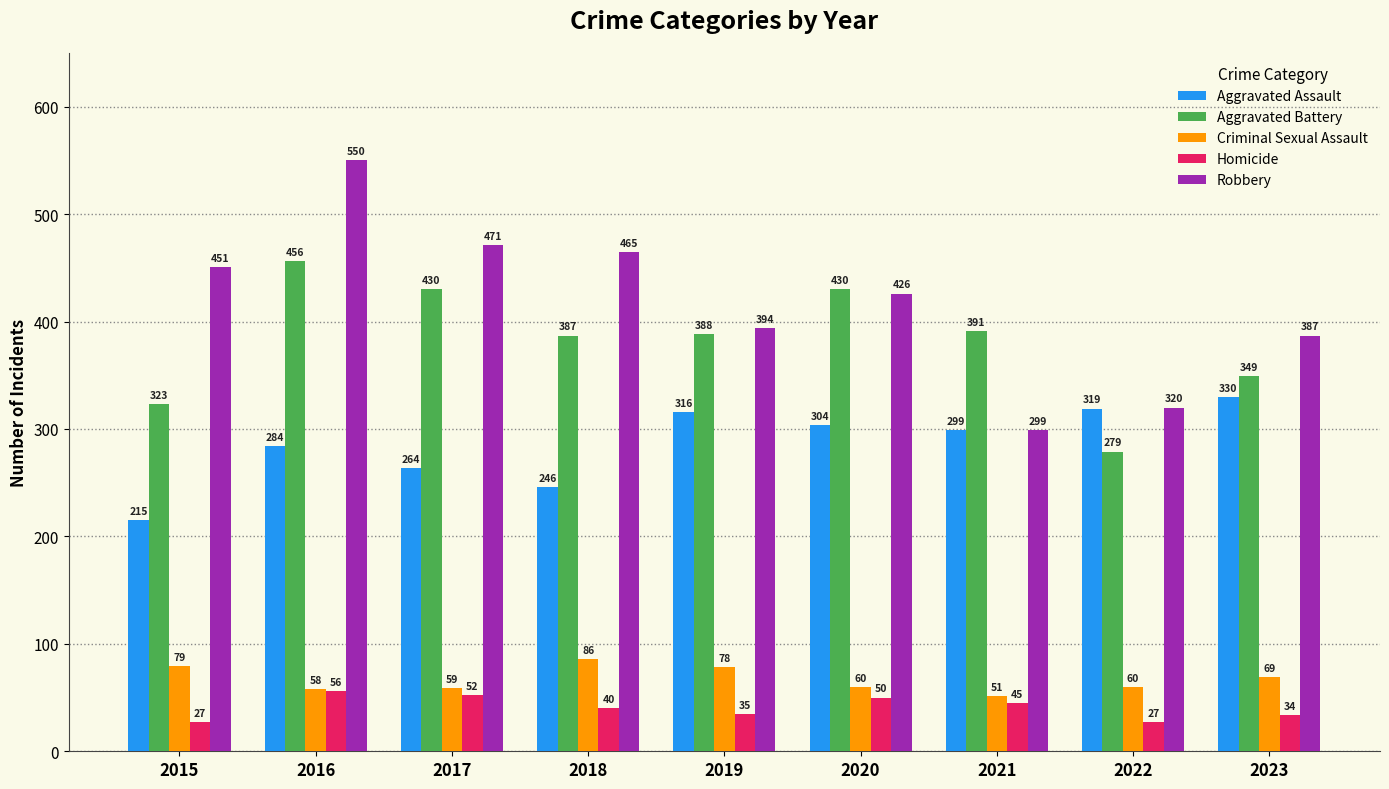

Reading left to right, list all the values displayed in this chart.

Aggravated Assault: 2015=215	2016=284	2017=264	2018=246	2019=316	2020=304	2021=299	2022=319	2023=330
Aggravated Battery: 2015=323	2016=456	2017=430	2018=387	2019=388	2020=430	2021=391	2022=279	2023=349
Criminal Sexual Assault: 2015=79	2016=58	2017=59	2018=86	2019=78	2020=60	2021=51	2022=60	2023=69
Homicide: 2015=27	2016=56	2017=52	2018=40	2019=35	2020=50	2021=45	2022=27	2023=34
Robbery: 2015=451	2016=550	2017=471	2018=465	2019=394	2020=426	2021=299	2022=320	2023=387